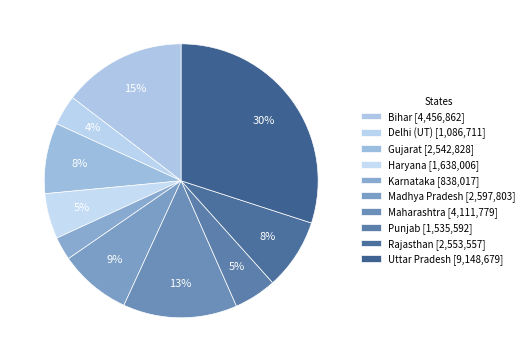

Rank the categories by value from highest to lowest.

Uttar Pradesh, Bihar, Maharashtra, Madhya Pradesh, Rajasthan, Gujarat, Haryana, Punjab, Delhi (UT), Karnataka